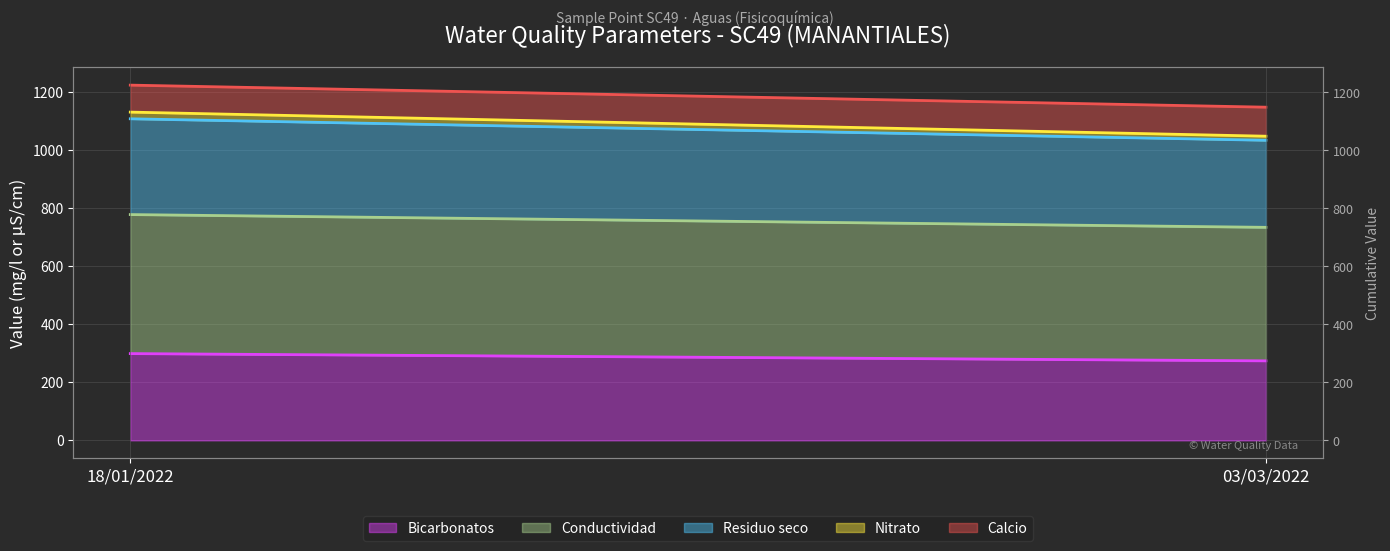

At how many categories does at least one series exceed 997?

2